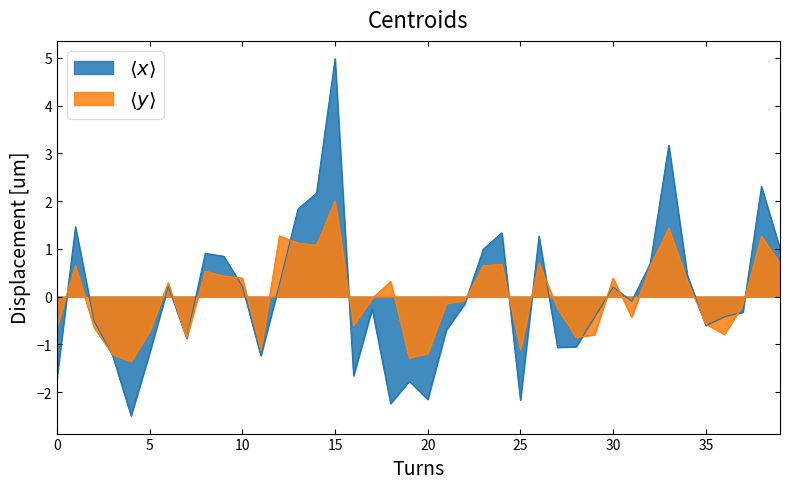

What is the maximum value shown in the chart?

5.0